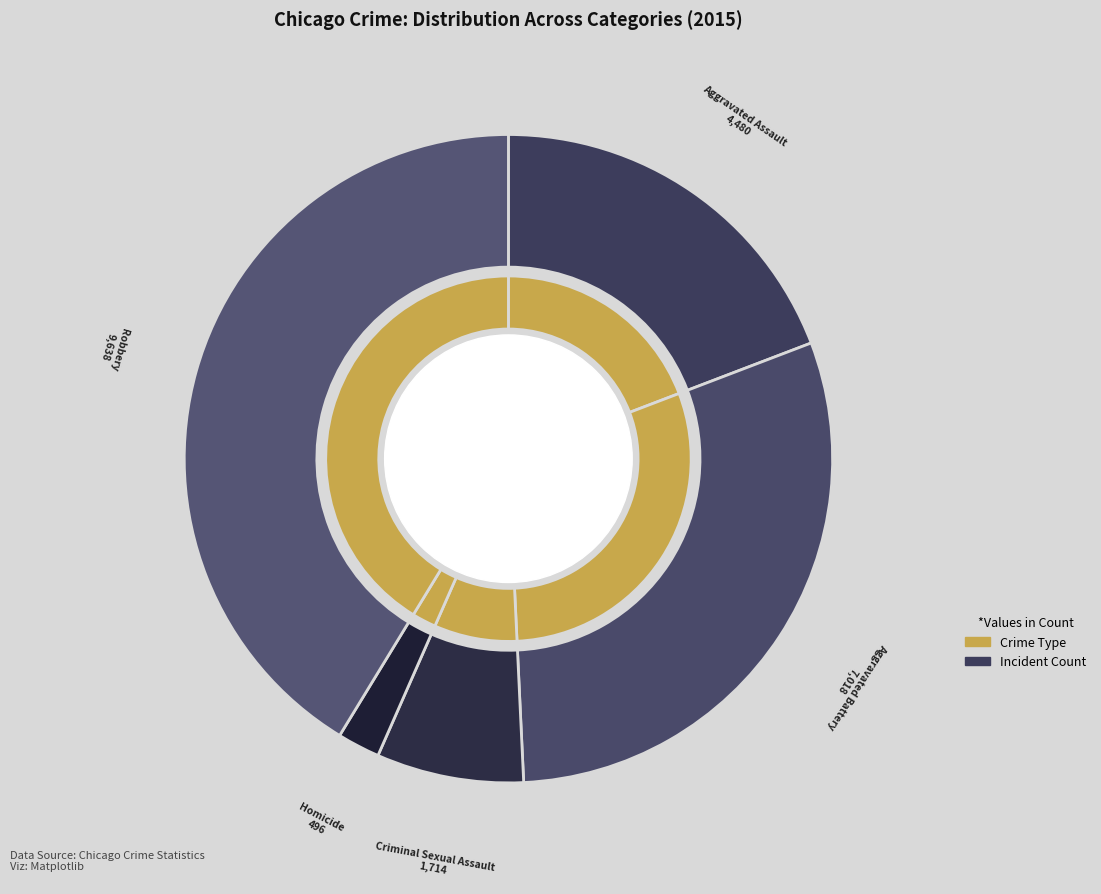

Approximately how many times larger is the value at Robbery compared to Aggravated Assault?

2.2